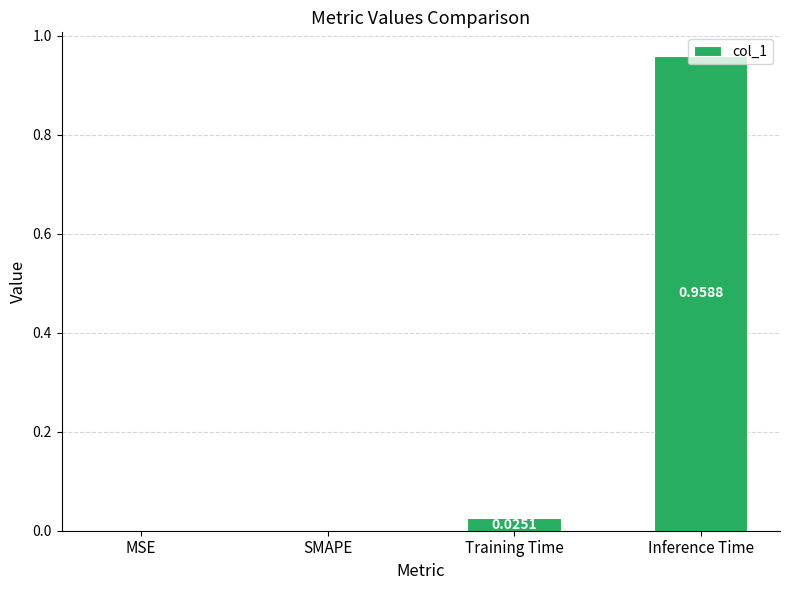

Which has a higher value, Training Time or Inference Time?

Inference Time